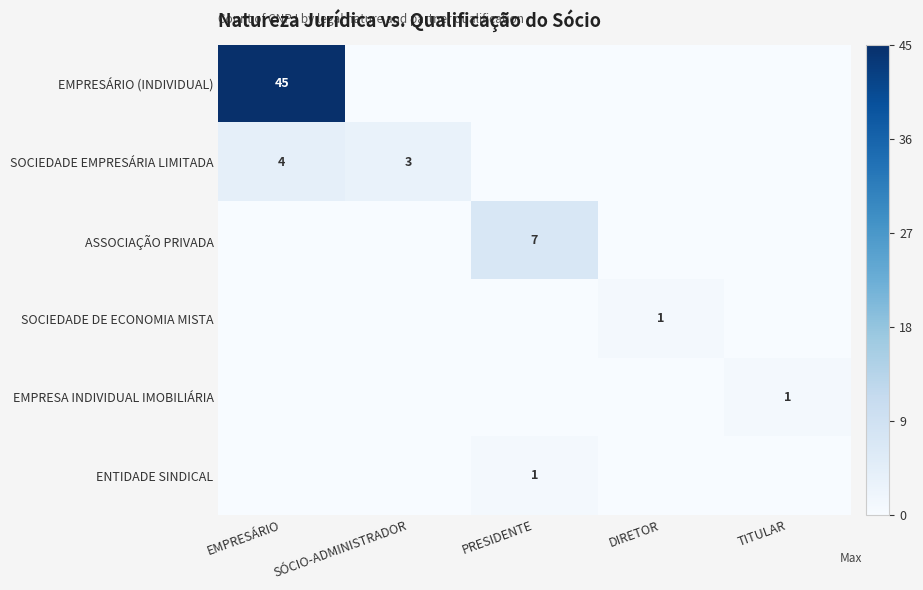

The value of SOCIEDADE EMPRESÁRIA LIMITADA at EMPRESÁRIO is 2. True or false?

False